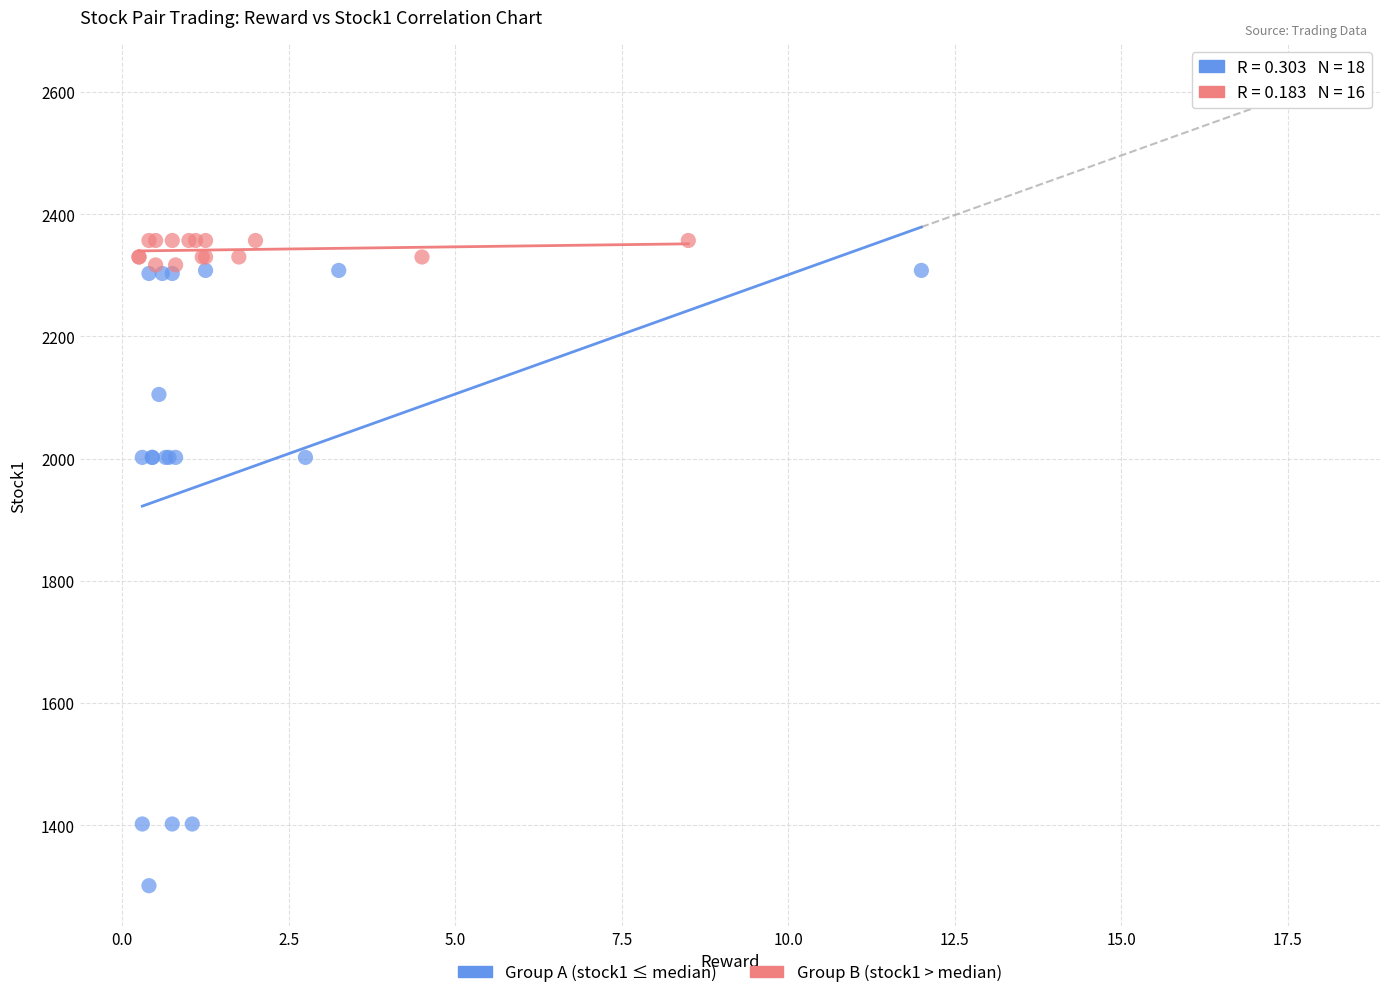

Which series reaches the maximum Y coordinate?

Group B (stock1 > median)